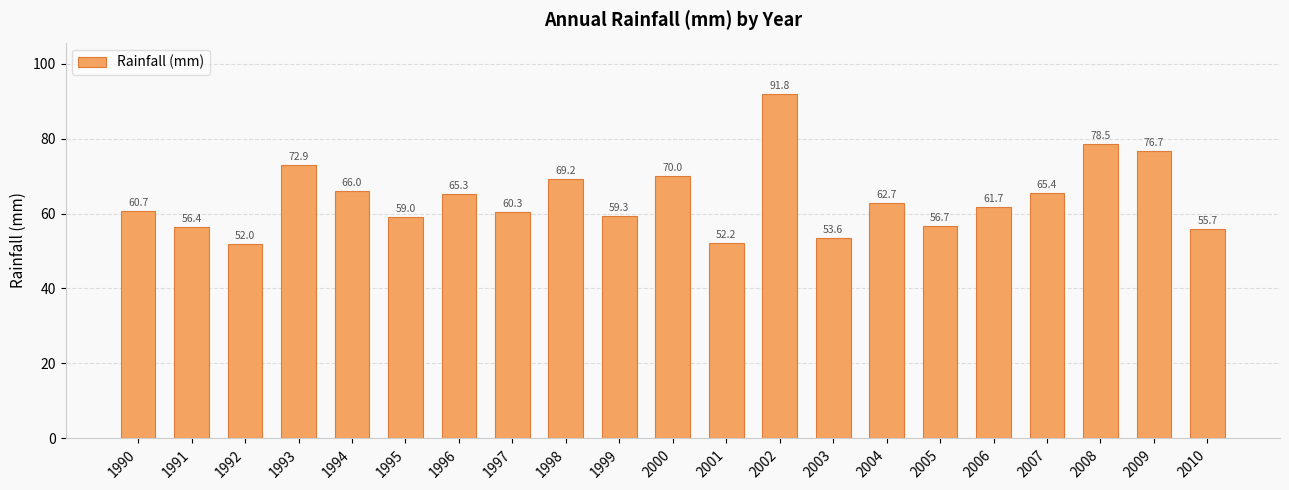

List the labels in order of value, smallest first.

1992, 2001, 2003, 2010, 1991, 2005, 1995, 1999, 1997, 1990, 2006, 2004, 1996, 2007, 1994, 1998, 2000, 1993, 2009, 2008, 2002